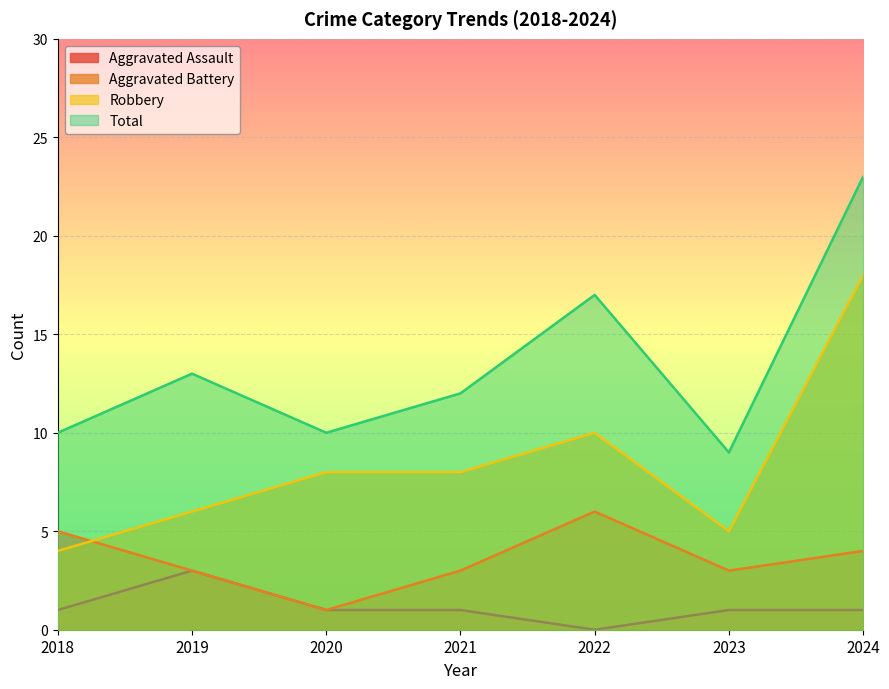

True or false: Aggravated Assault has a value of 1 at 2024.

True